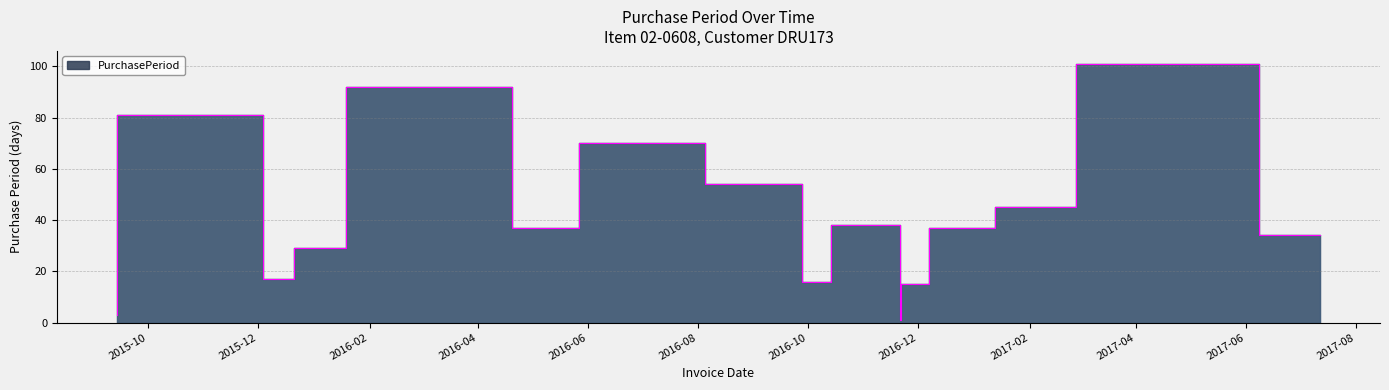

Is it true that the value at 2017-07-12 is 48?

False